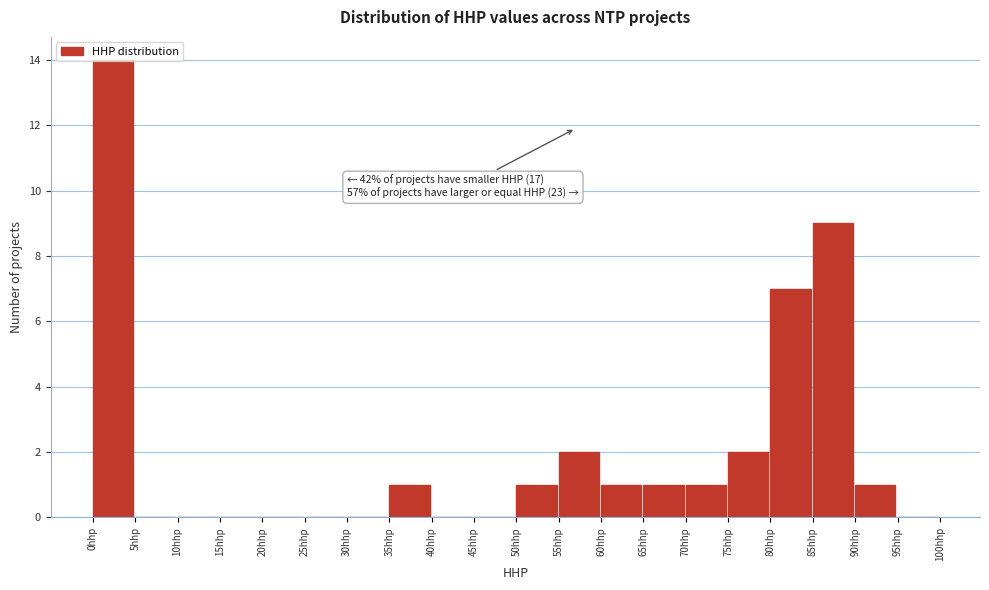

Over which range of the x-axis is the bar tallest?

0 to 5